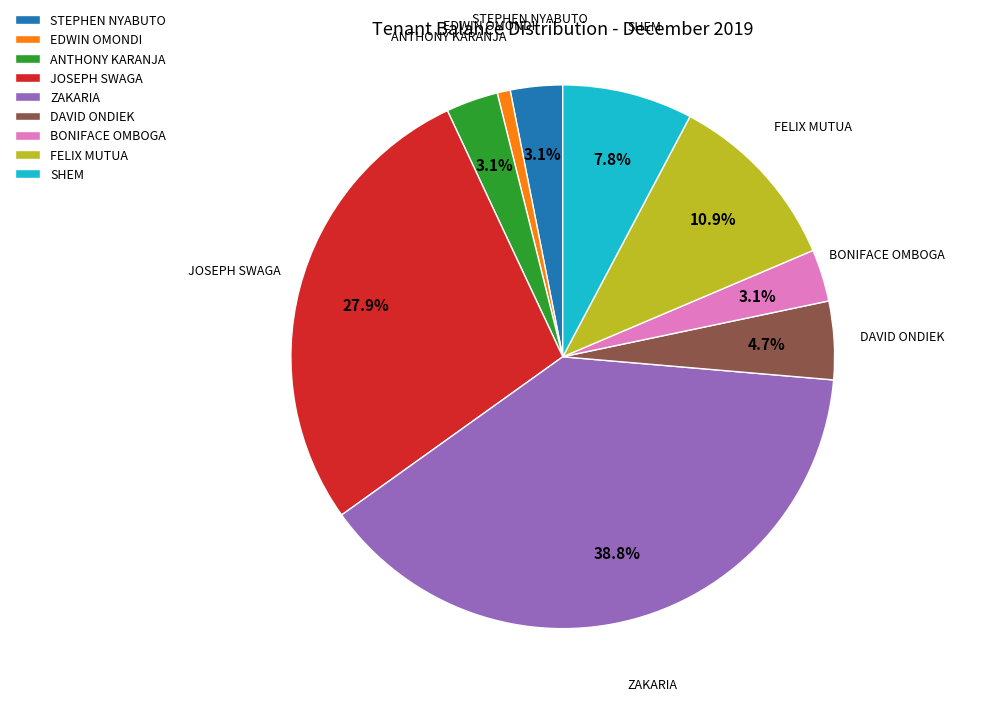

Between ZAKARIA and EDWIN OMONDI, which is larger?

ZAKARIA